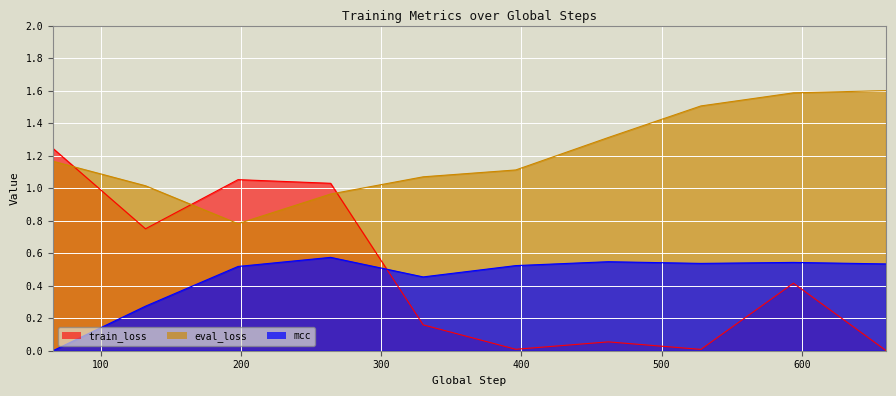

True or false: mcc and eval_loss intersect in this chart.

False